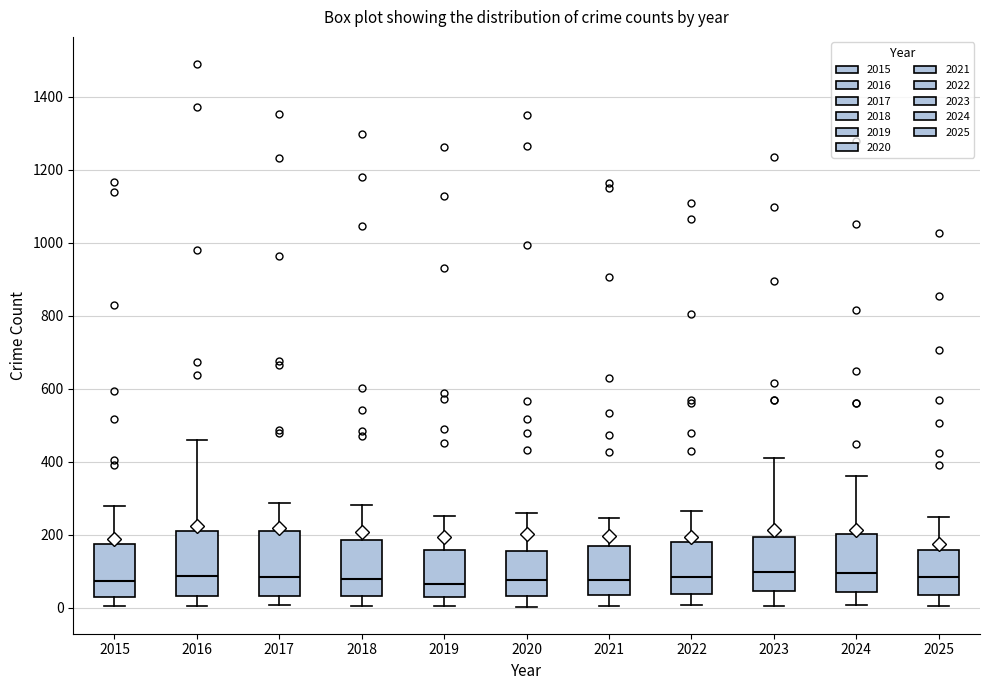

Reading left to right, transcribe this box plot: for each box, give where its median line is, the range the box spans, and where its two whiskers end, as read against the y-axis. The values are not printed on the chart, so give them approximately, as read against the axis.

2015: median 80, box 40 to 180, whiskers 0 to 280
2016: median 80, box 40 to 220, whiskers 0 to 460
2017: median 80, box 40 to 220, whiskers 0 to 280
2018: median 80, box 40 to 180, whiskers 0 to 280
2019: median 60, box 20 to 160, whiskers 0 to 260
2020: median 80, box 40 to 160, whiskers 0 to 260
2021: median 80, box 40 to 160, whiskers 0 to 240
2022: median 80, box 40 to 180, whiskers 0 to 260
2023: median 100, box 40 to 200, whiskers 0 to 400
2024: median 100, box 40 to 200, whiskers 0 to 360
2025: median 80, box 40 to 160, whiskers 0 to 240